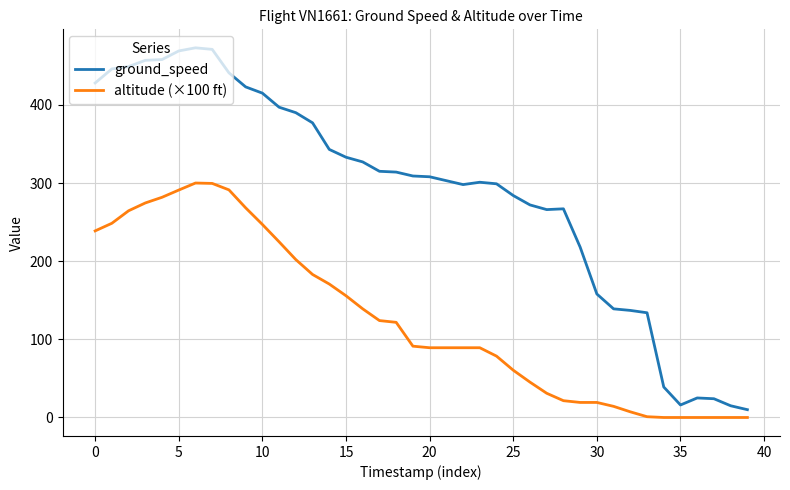

Which series has the largest range (max minus min)?

ground_speed